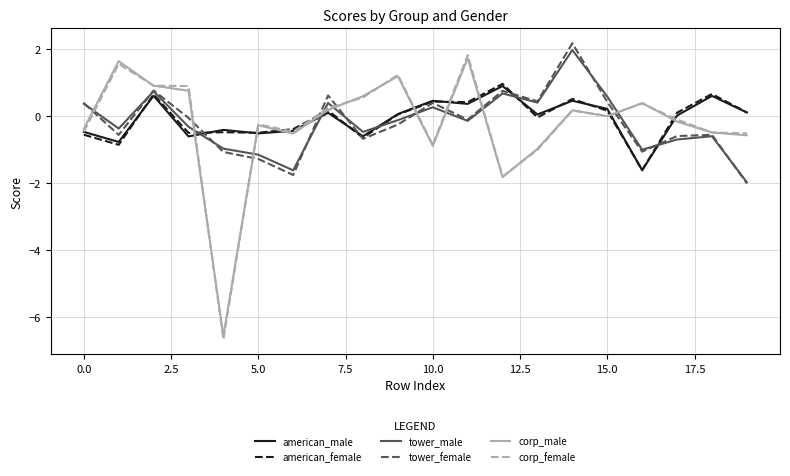

What is the smallest value displayed?

-6.7